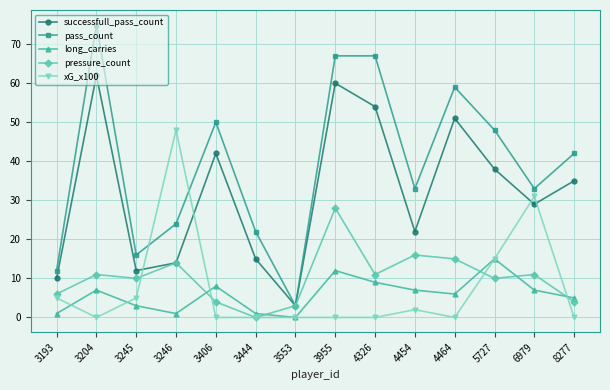

At which category is the sum across all series the highest?

3955